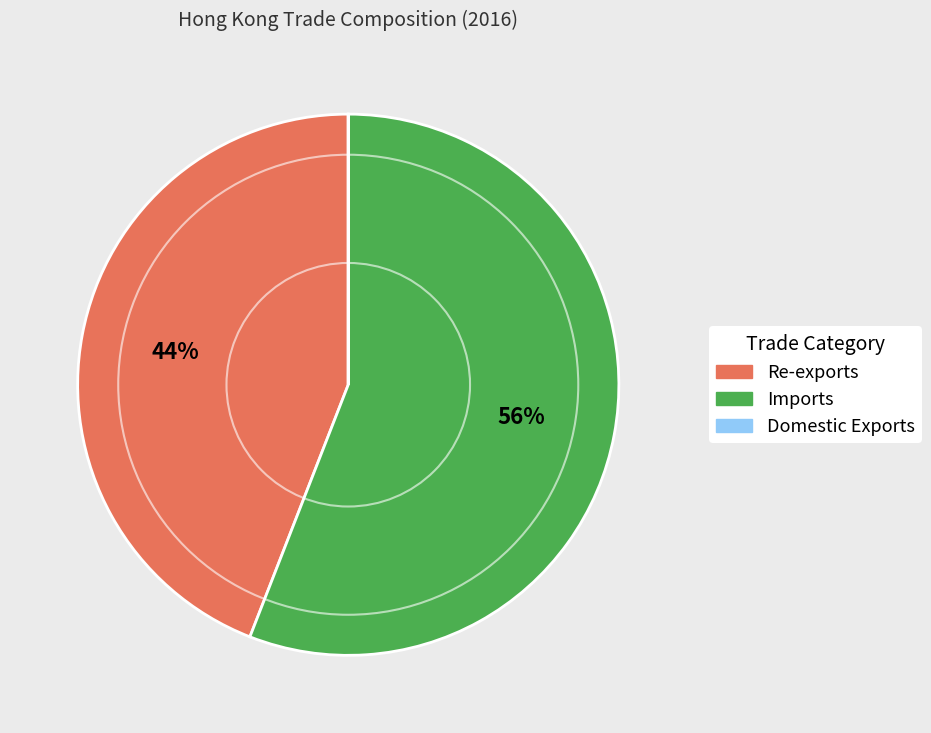

Is the sum of Re-exports and Imports greater than half?

Yes